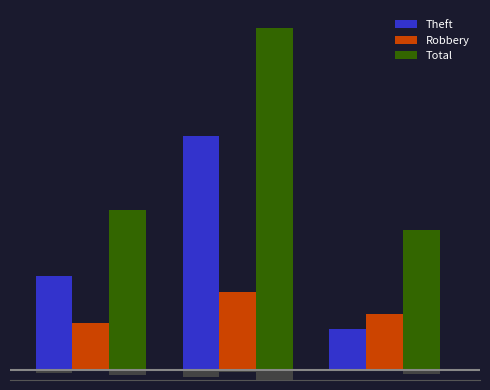

Does the chart contain stacked bars?

No